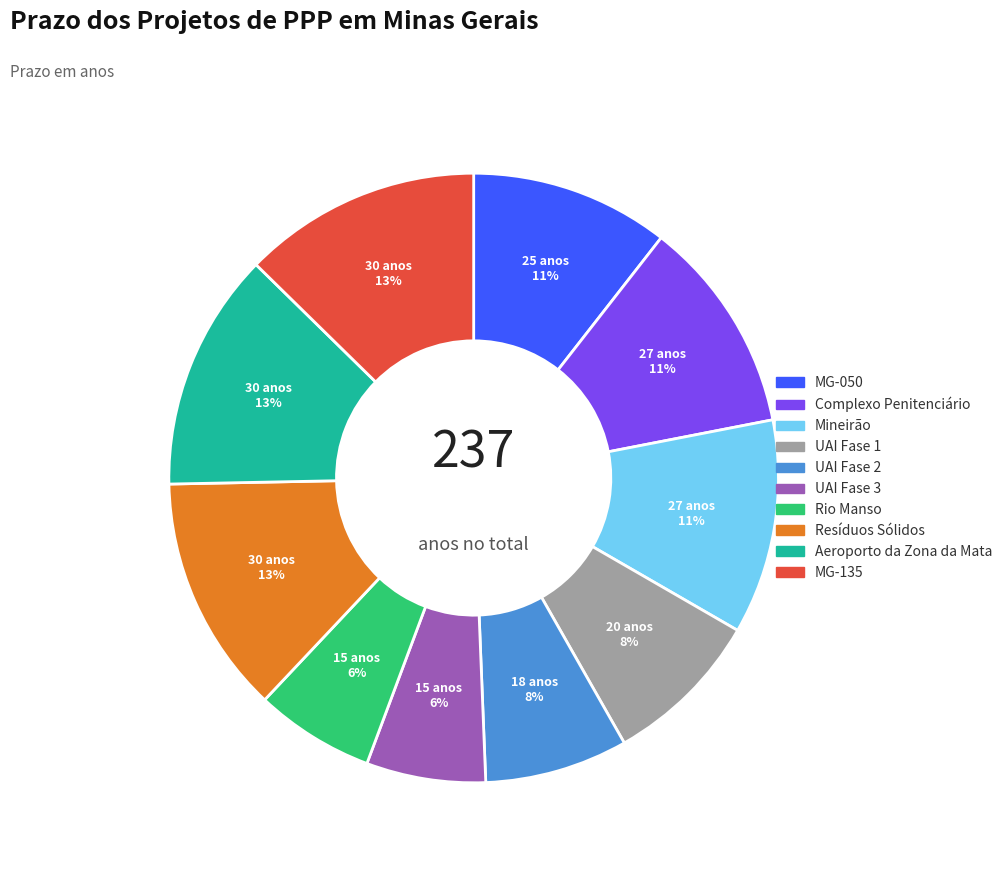

What percentage is the Mineirão slice, to the nearest percent?

11%